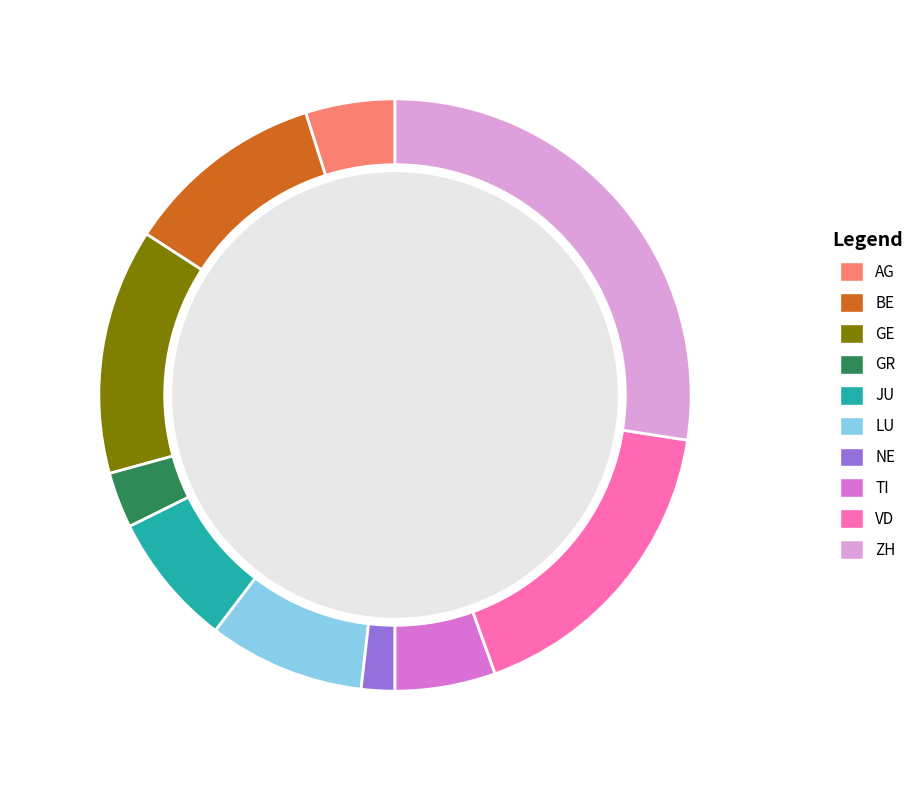

Rank the categories by value from lowest to highest.

NE, GR, AG, TI, JU, LU, BE, GE, VD, ZH